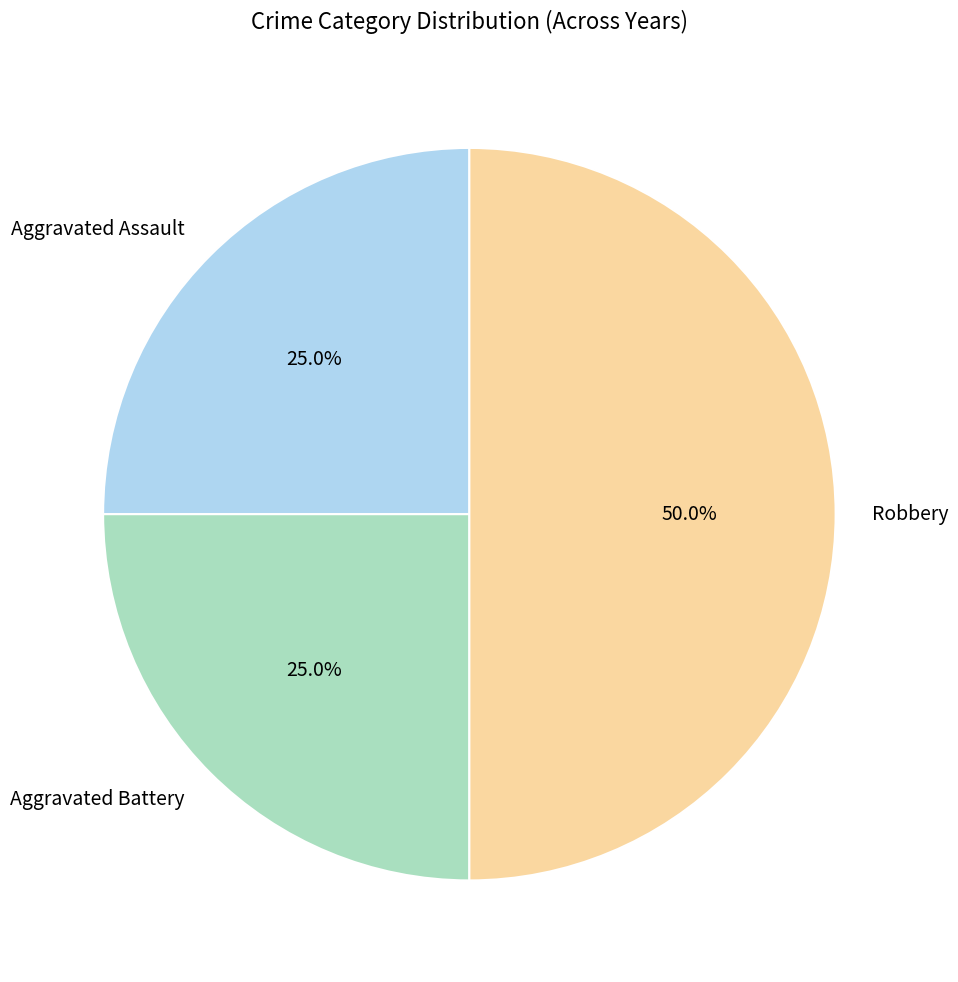

To the nearest percent, what is the combined percentage of Robbery and Aggravated Assault?

75%